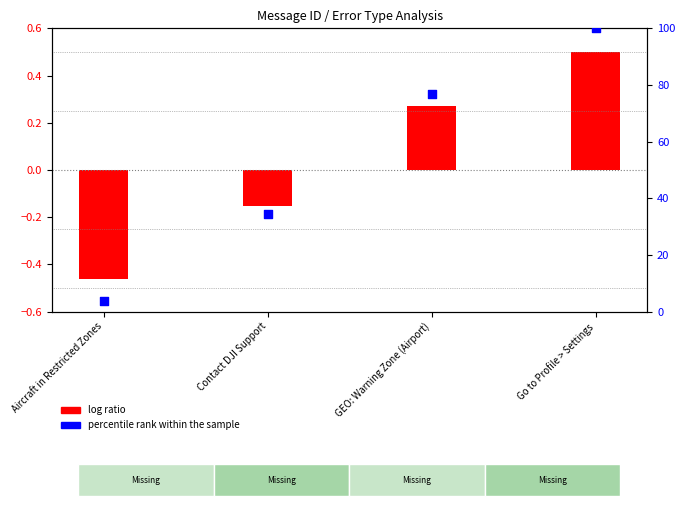

Which series has the largest total across all categories?

percentile rank within the sample